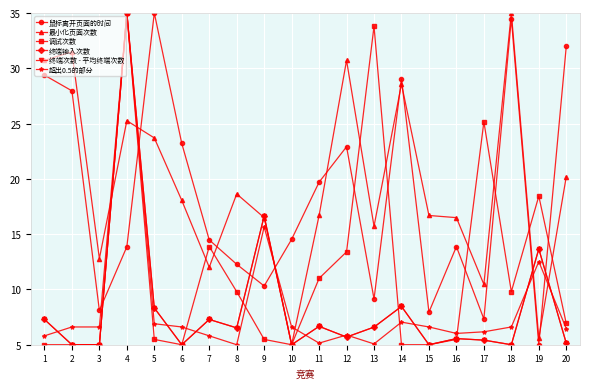

How many lines are shown in the chart?

6